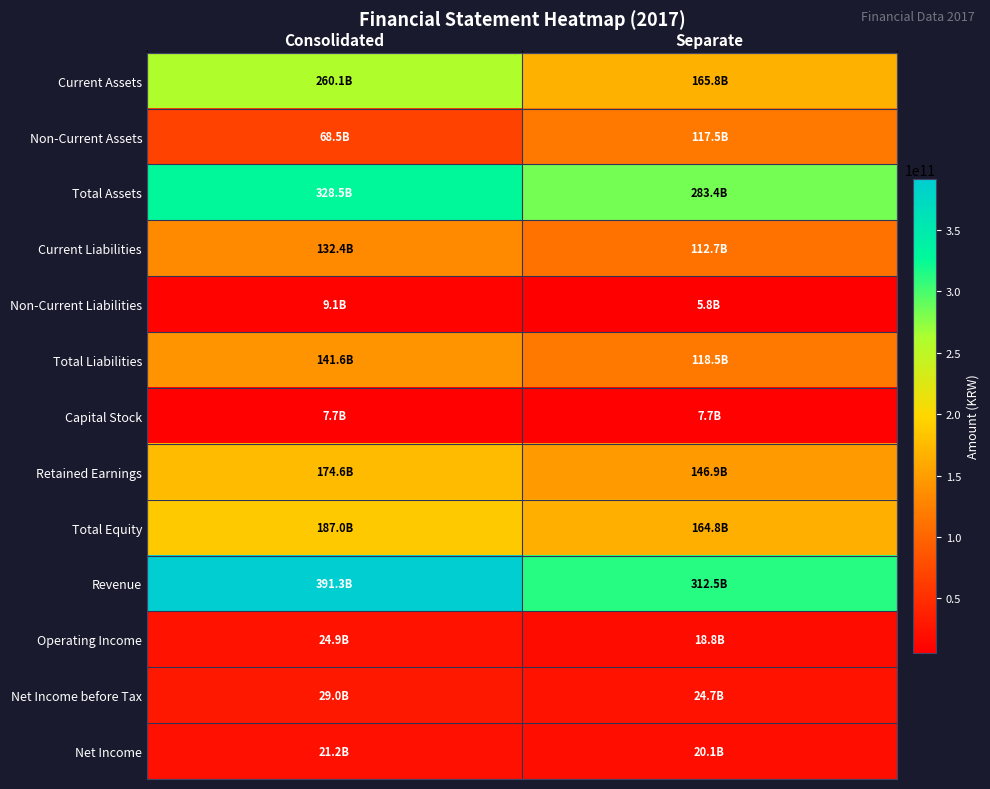

Which label corresponds to the largest value in the chart?

Consolidated